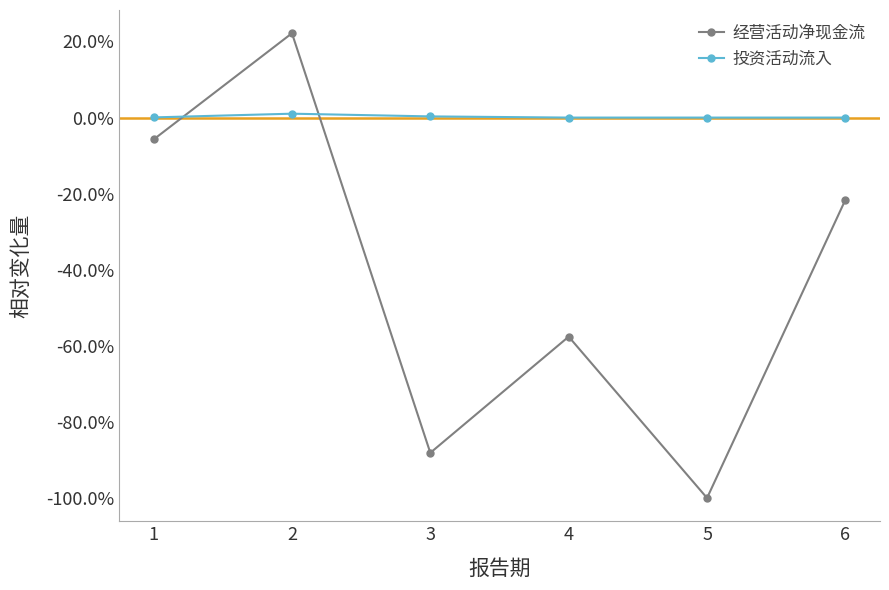

Which series ends up on top after the final intersection of 投资活动流入 and 经营活动净现金流?

投资活动流入